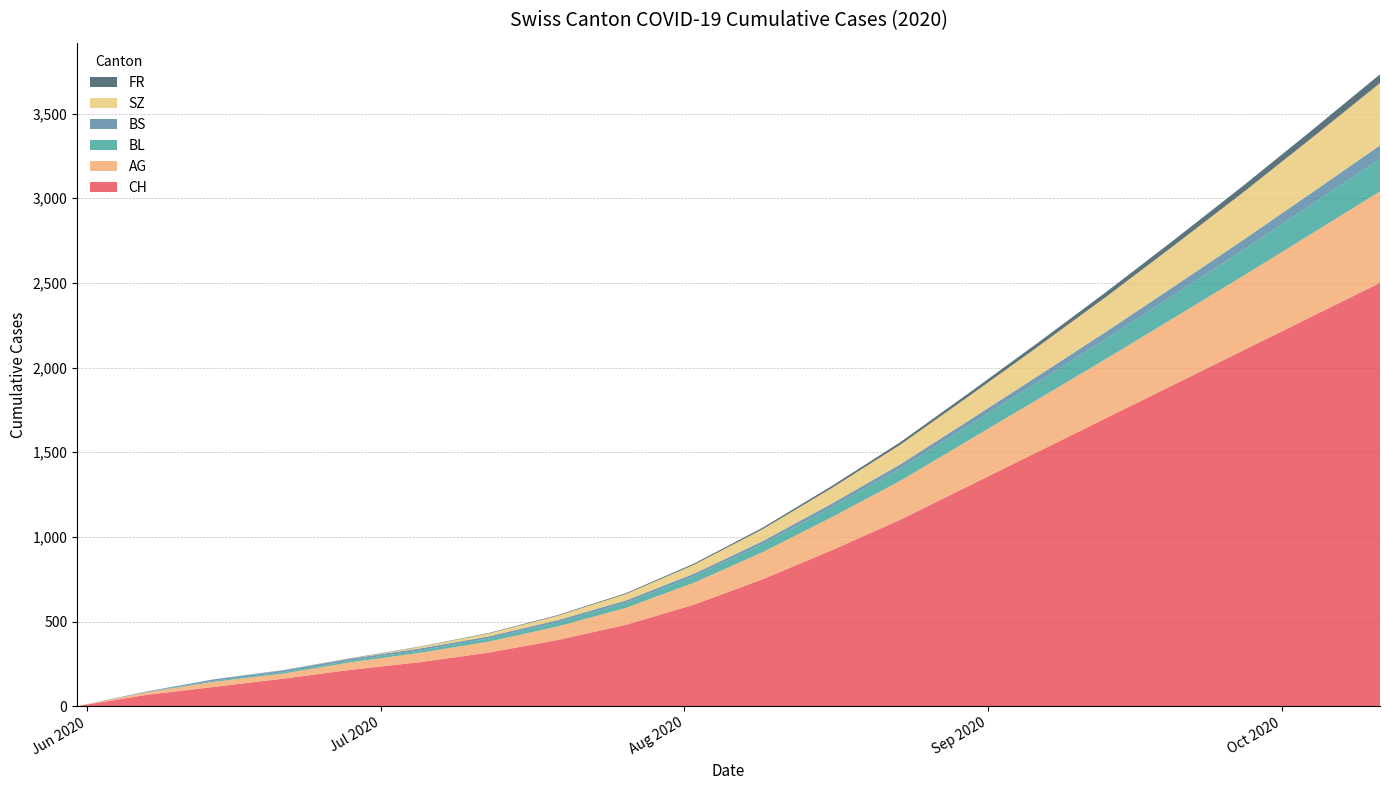

Reading right to left, extract all data points from this chart.

CH: 2020-10-11=2500	2020-10-04=2300	2020-09-27=2100	2020-09-20=1900	2020-09-13=1700	2020-09-06=1500	2020-08-30=1300	2020-08-23=1100	2020-08-16=920	2020-08-09=750	2020-08-02=600	2020-07-26=480	2020-07-19=390	2020-07-12=316	2020-07-05=260	2020-06-28=215	2020-06-21=162	2020-06-14=114	2020-06-07=66	2020-05-31=0
AG: 2020-10-11=540	2020-10-04=490	2020-09-27=440	2020-09-20=395	2020-09-13=350	2020-09-06=310	2020-08-30=270	2020-08-23=230	2020-08-16=195	2020-08-09=160	2020-08-02=130	2020-07-26=100	2020-07-19=80	2020-07-12=65	2020-07-05=55	2020-06-28=45	2020-06-21=30	2020-06-14=30	2020-06-07=15	2020-05-31=0
BL: 2020-10-11=192	2020-10-04=172	2020-09-27=153	2020-09-20=135	2020-09-13=118	2020-09-06=102	2020-08-30=87	2020-08-23=73	2020-08-16=60	2020-08-09=48	2020-08-02=38	2020-07-26=30	2020-07-19=24	2020-07-12=19	2020-07-05=14	2020-06-28=10	2020-06-21=8	2020-06-14=6	2020-06-07=2	2020-05-31=0
BS: 2020-10-11=80	2020-10-04=69	2020-09-27=59	2020-09-20=50	2020-09-13=42	2020-09-06=35	2020-08-30=29	2020-08-23=24	2020-08-16=20	2020-08-09=17	2020-08-02=15	2020-07-26=14	2020-07-19=13	2020-07-12=12	2020-07-05=12	2020-06-28=11	2020-06-21=11	2020-06-14=9	2020-06-07=3	2020-05-31=0
SZ: 2020-10-11=368	2020-10-04=323	2020-09-27=281	2020-09-20=242	2020-09-13=206	2020-09-06=173	2020-08-30=143	2020-08-23=116	2020-08-16=92	2020-08-09=71	2020-08-02=53	2020-07-26=38	2020-07-19=26	2020-07-12=17	2020-07-05=9	2020-06-28=1	2020-06-21=1	2020-06-14=0	2020-06-07=0	2020-05-31=0
FR: 2020-10-11=52	2020-10-04=45	2020-09-27=39	2020-09-20=33	2020-09-13=28	2020-09-06=23	2020-08-30=19	2020-08-23=15	2020-08-16=12	2020-08-09=9	2020-08-02=7	2020-07-26=5	2020-07-19=4	2020-07-12=3	2020-07-05=2	2020-06-28=2	2020-06-21=1	2020-06-14=0	2020-06-07=0	2020-05-31=0